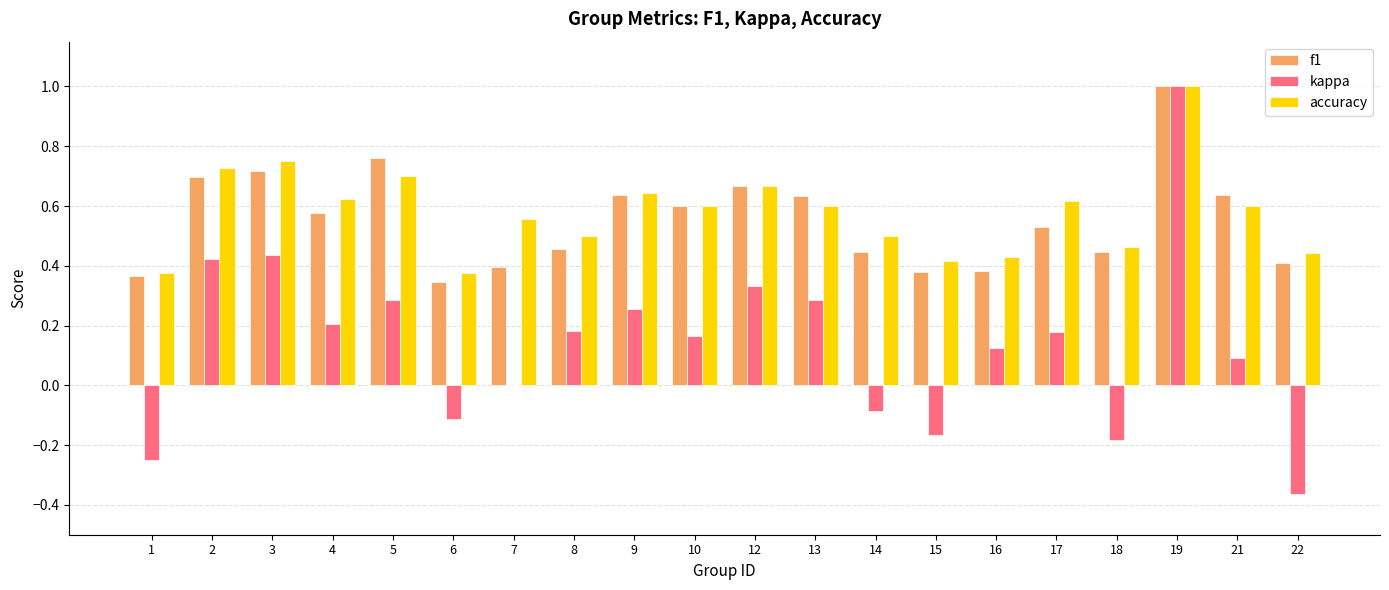

The kappa series shows -0.1 at 6. True or false?

True